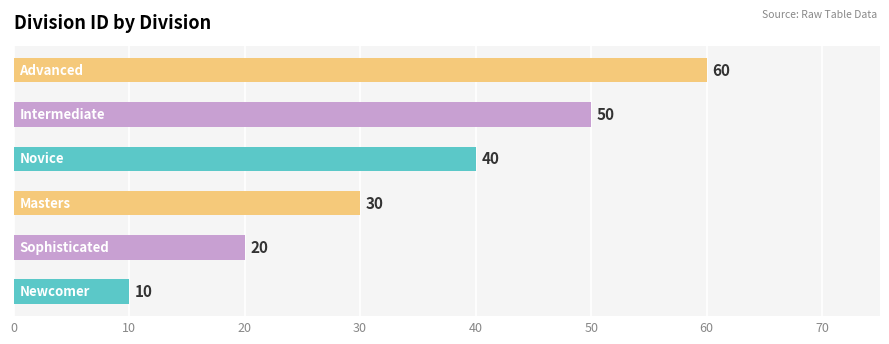

Count the values in the range 20 to 50.

4